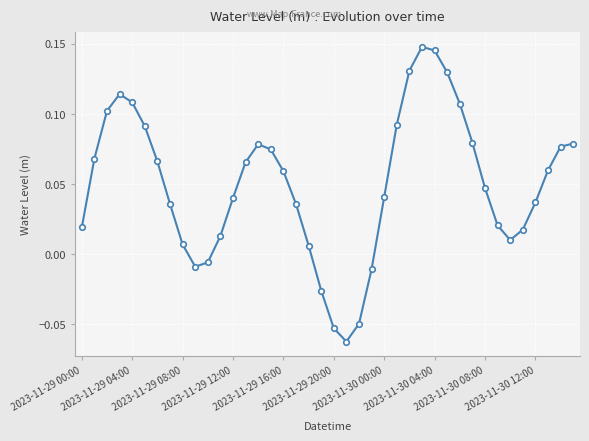

What is the sum of all values?

2.0